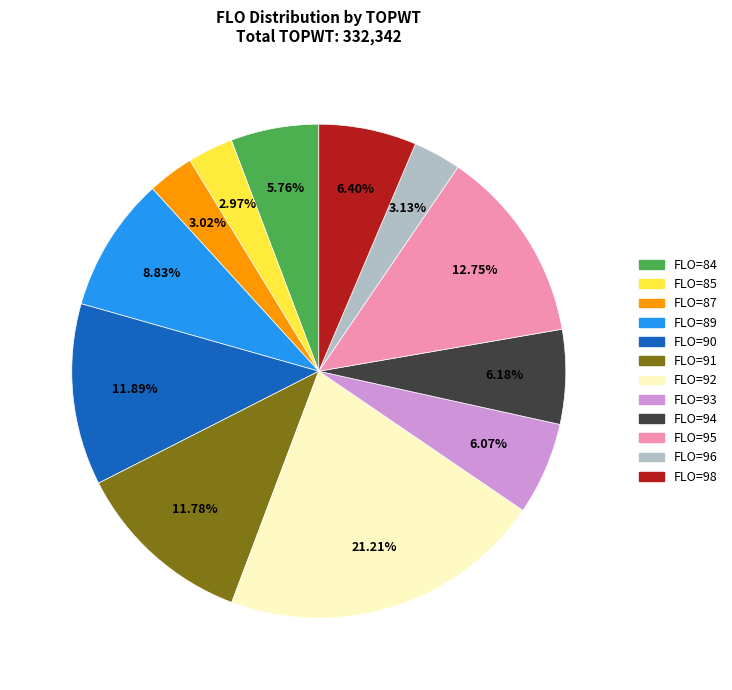

What percentage do FLO=89 and FLO=95 together represent?

21.6%